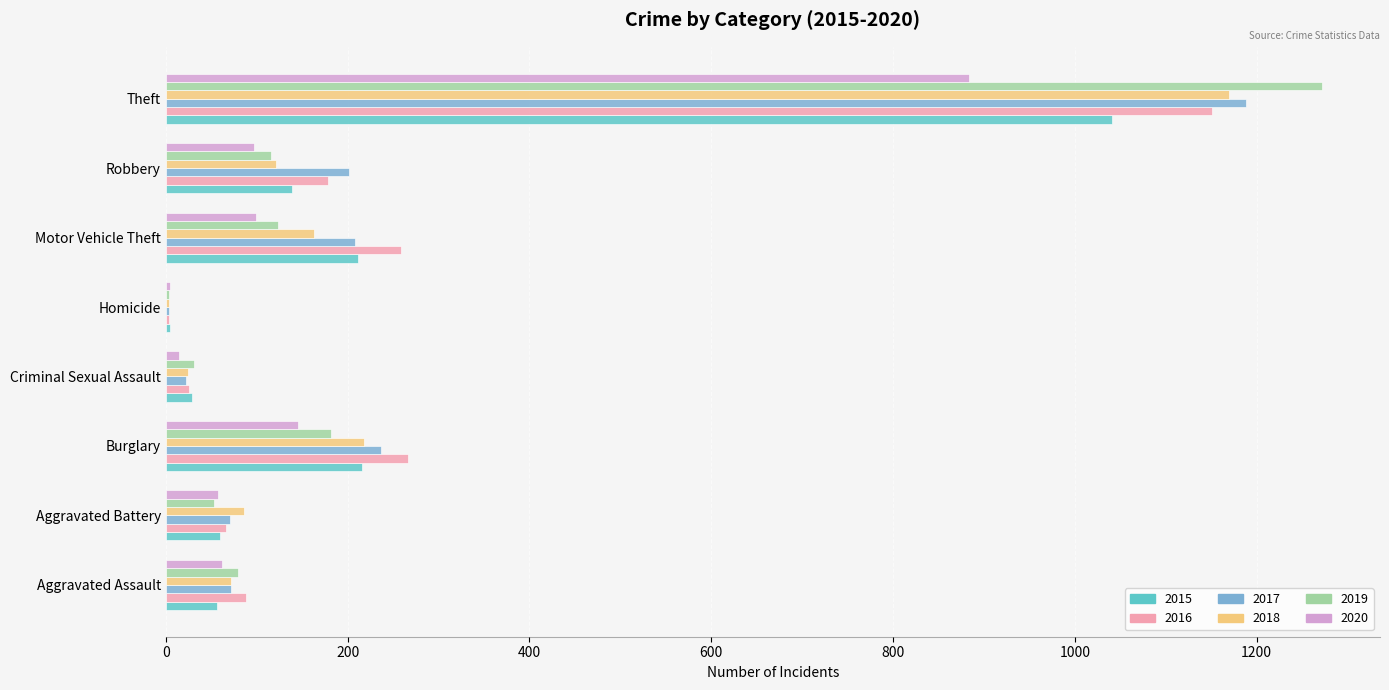

The value of 2019 at Motor Vehicle Theft is 123. True or false?

True